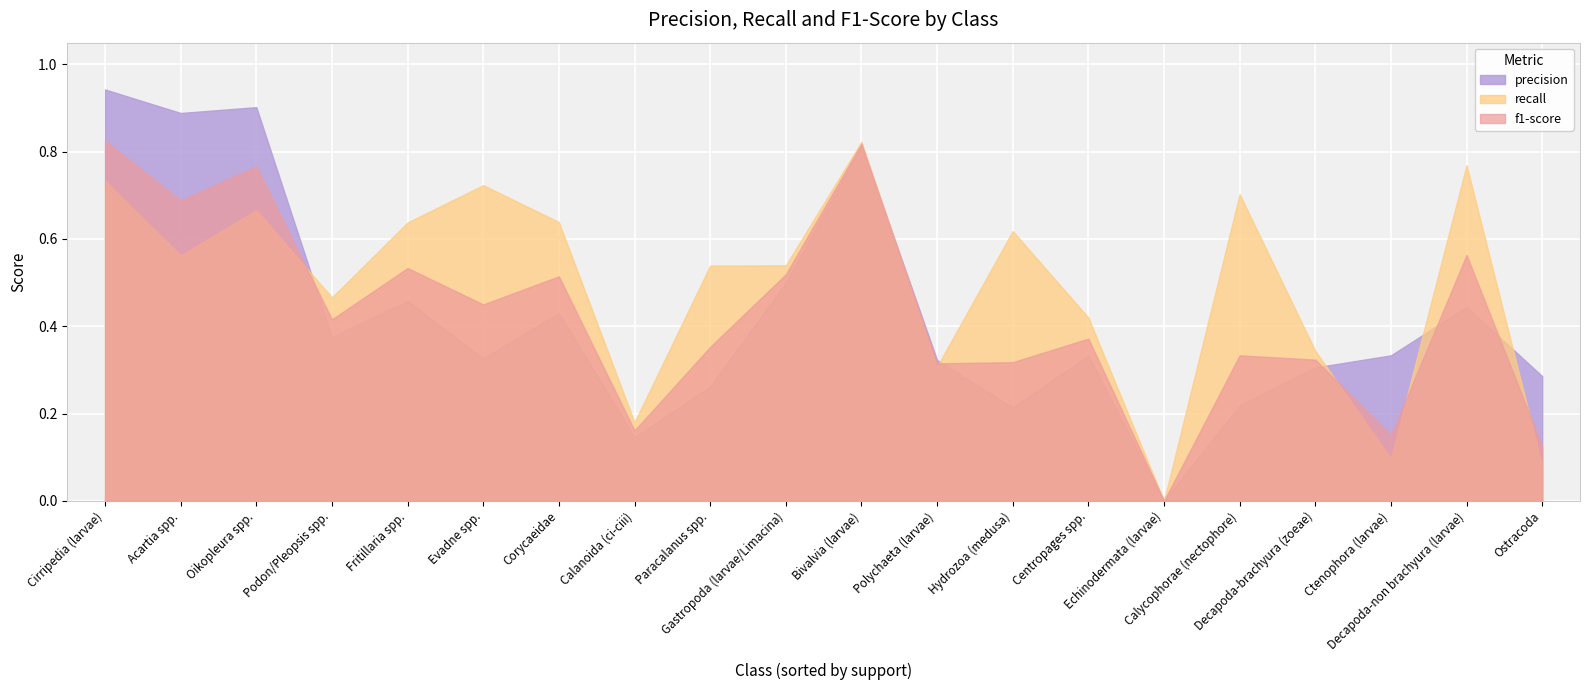

Which series changed the most between Cirripedia (larvae) and Polychaeta (larvae)?

precision